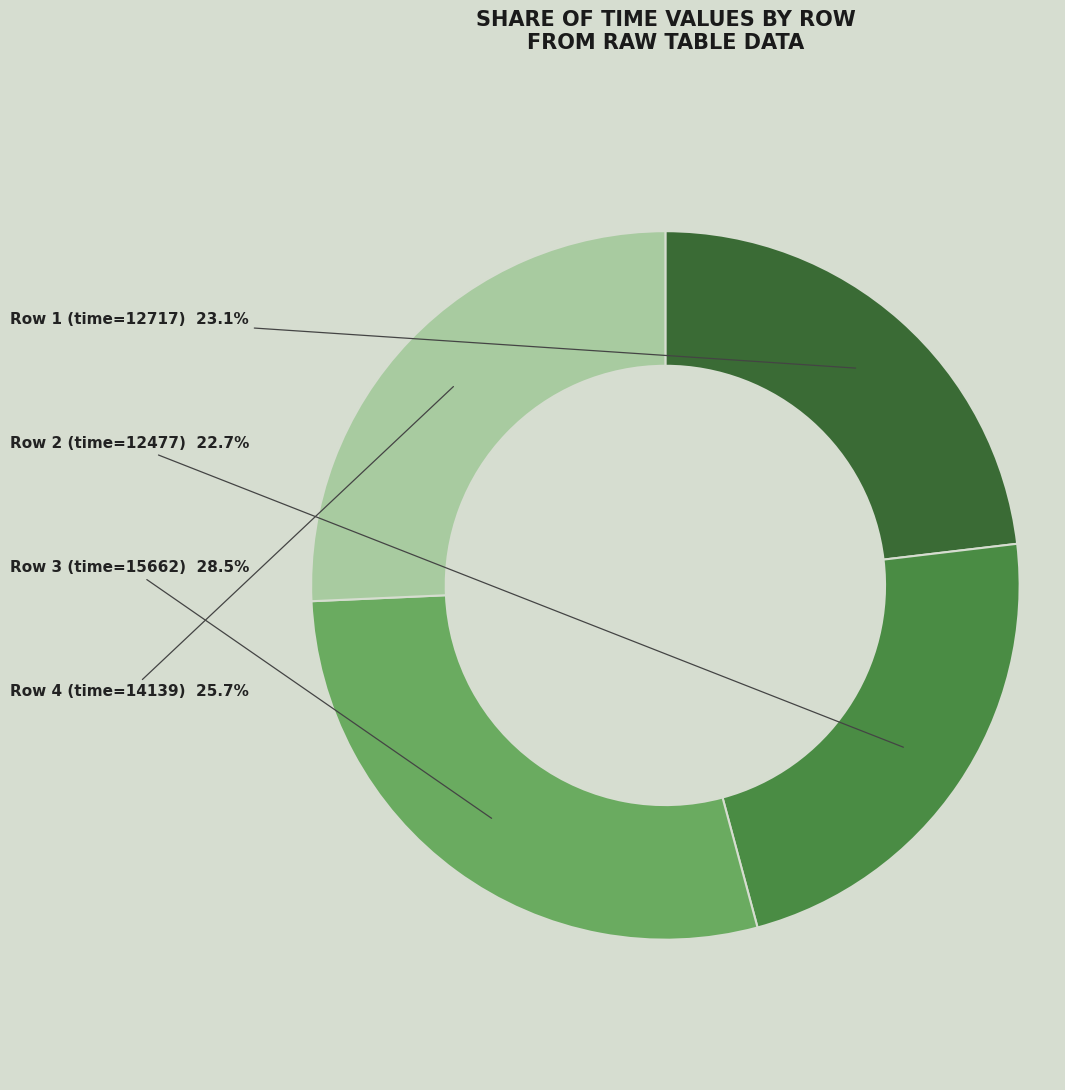

Between Row 1 (time=12717) and Row 3 (time=15662), which is larger?

Row 3 (time=15662)